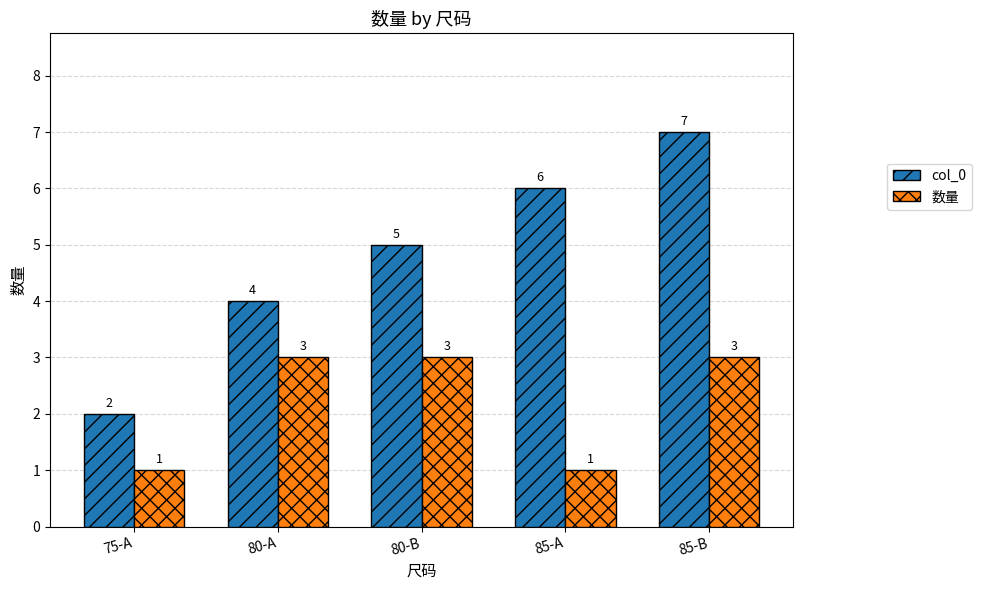

What position from the left is 75-A?

1